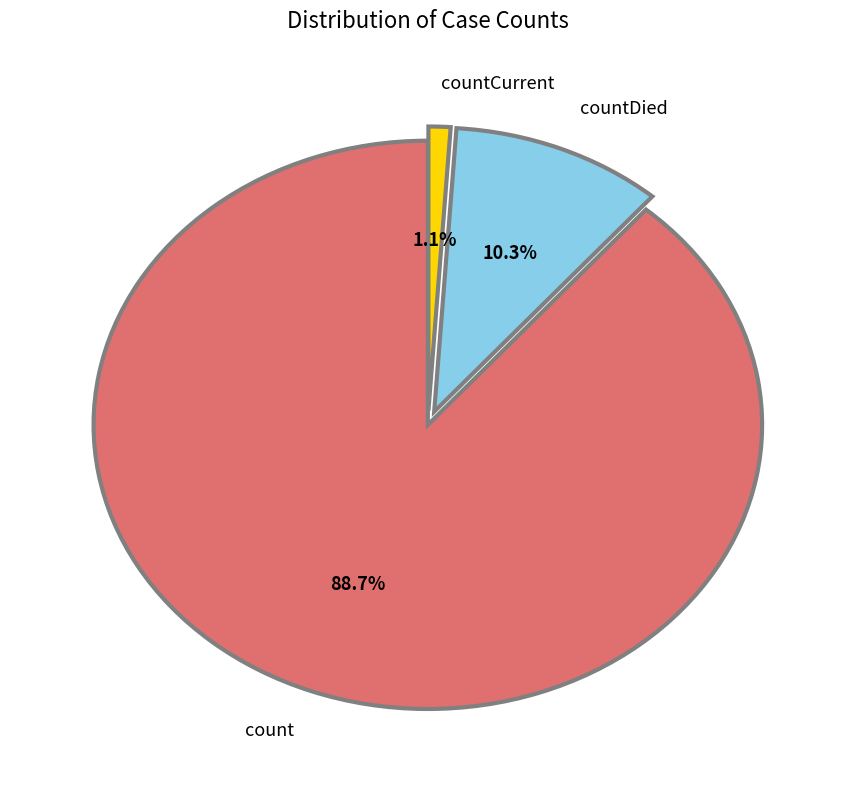

Is it true that countDied is 10% of the pie?

True